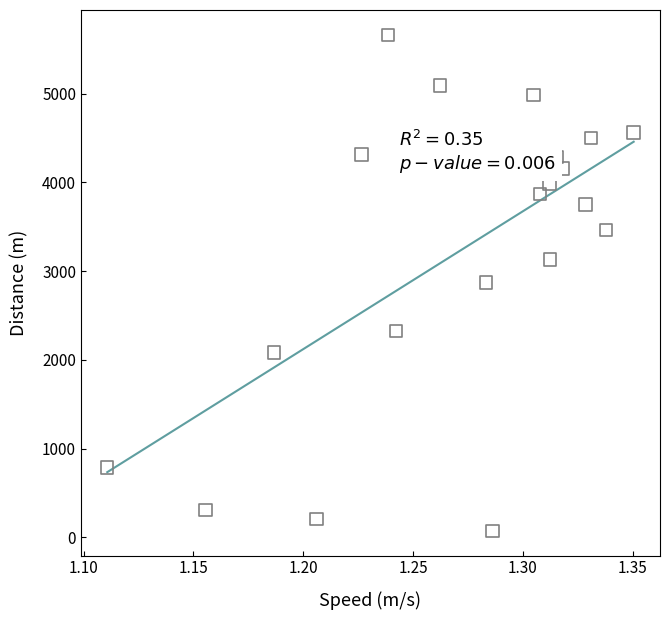

What is the range of Y values (max minus min)?

5592.1